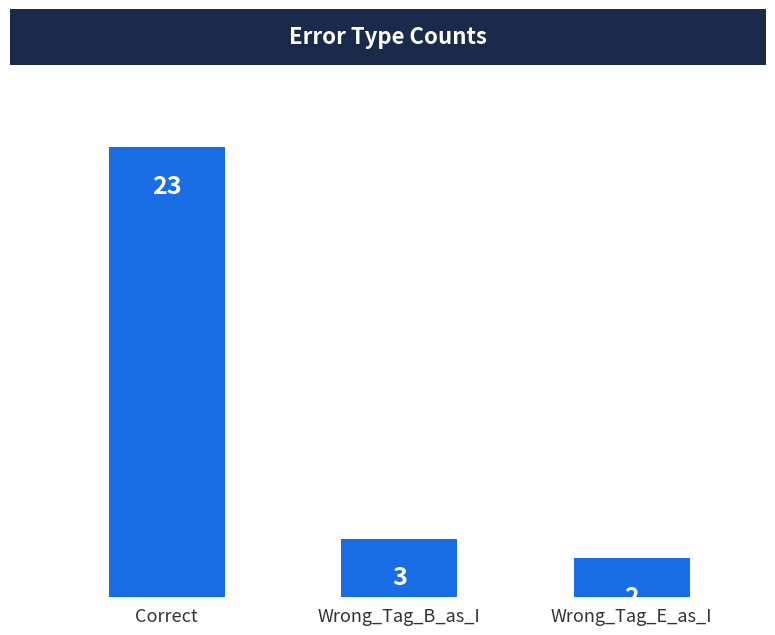

What is the difference between the maximum and minimum values?

21